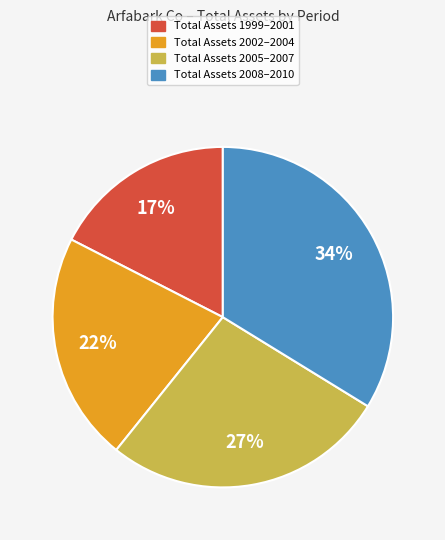

Does any single category account for the majority?

No